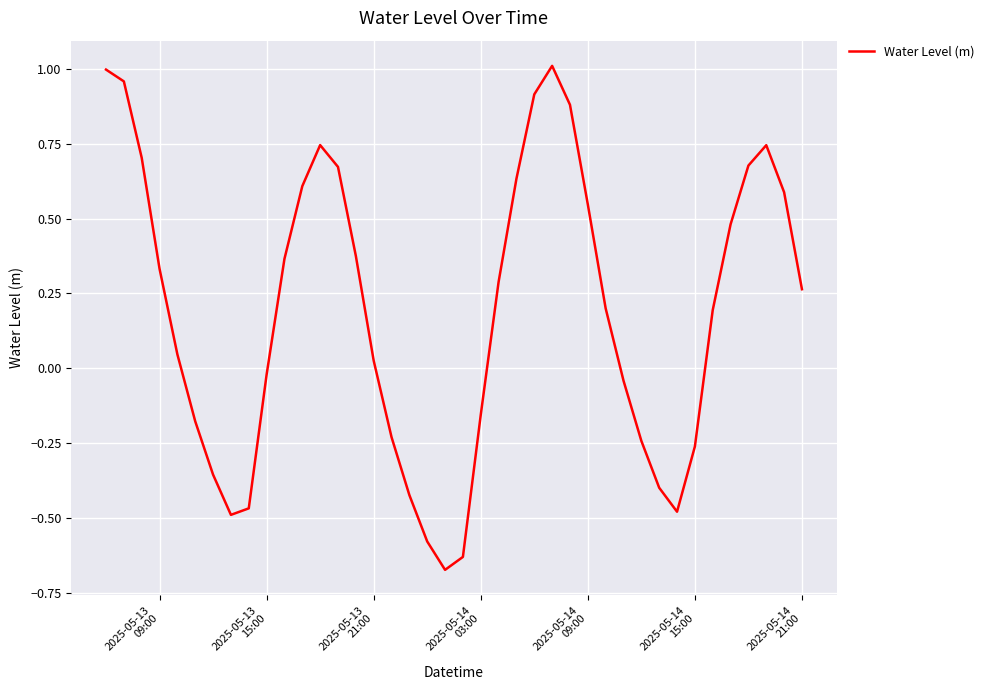

Reading left to right, transcribe all the data shown in this chart.

1.0	1.0	0.7	0.3	0.0	-0.2	-0.4	-0.5	-0.5	-0.0	0.4	0.6	0.7	0.7	0.4	0.0	-0.2	-0.4	-0.6	-0.7	-0.6	-0.2	0.3	0.6	0.9	1.0	0.9	0.5	0.2	-0.0	-0.2	-0.4	-0.5	-0.3	0.2	0.5	0.7	0.7	0.6	0.3